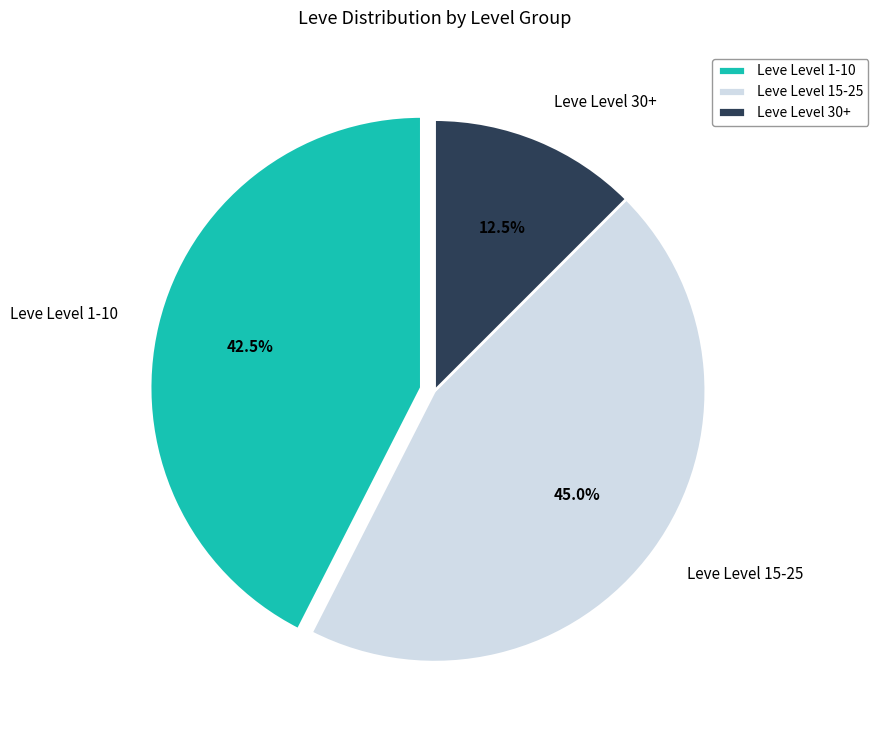

Which category has the biggest portion of the pie?

Leve Level 15-25